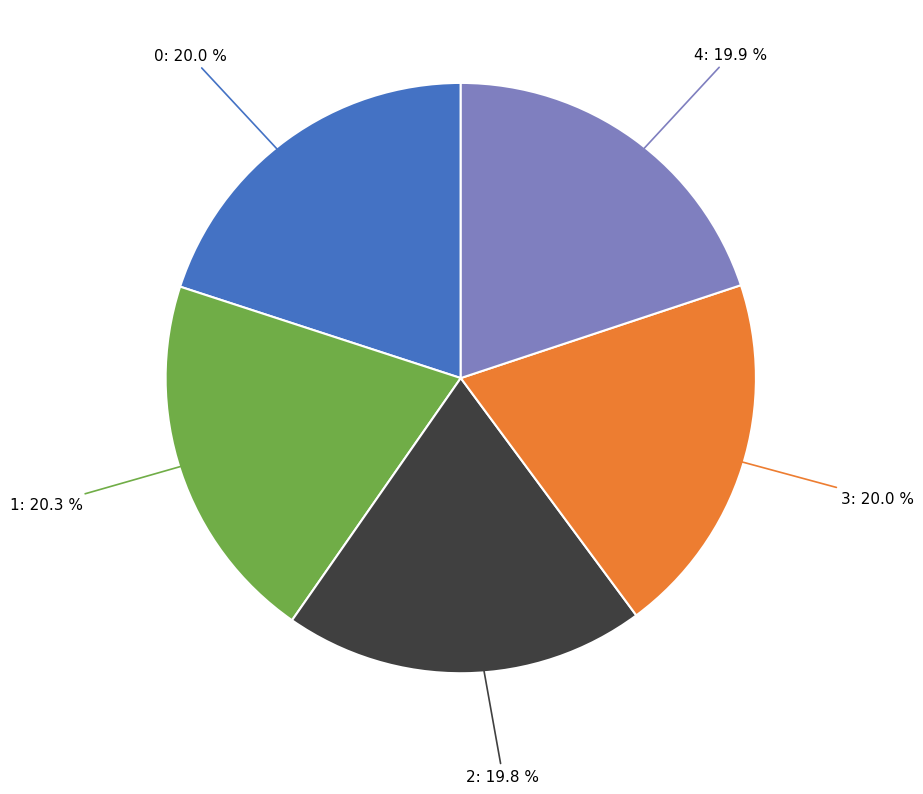

Combined, what portion of the pie is 4 and 3?

39.9%